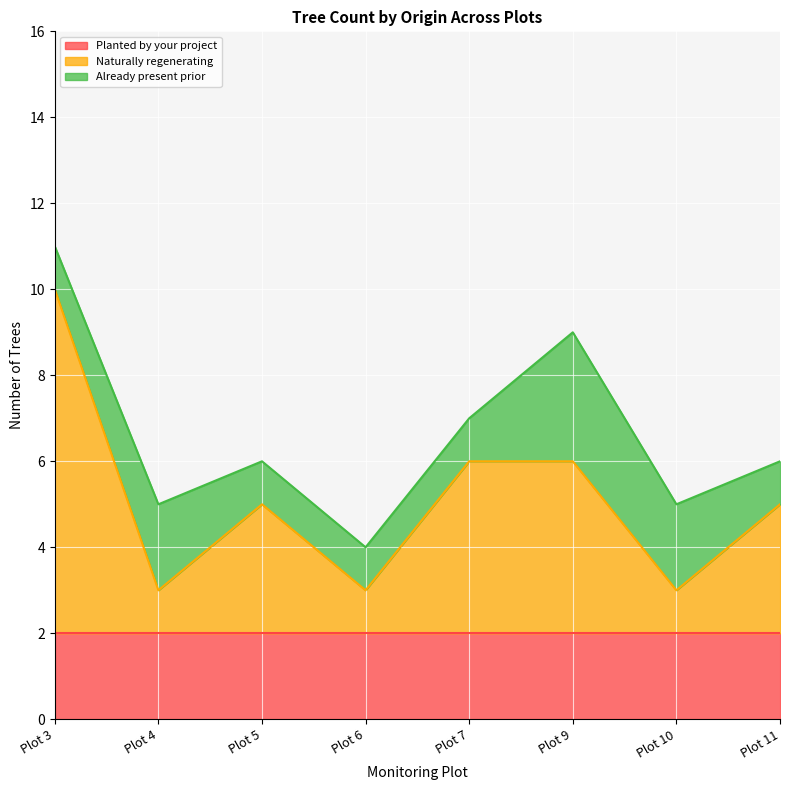

List the series in order of their overall mean, highest first.

Naturally regenerating, Planted by your project, Already present prior